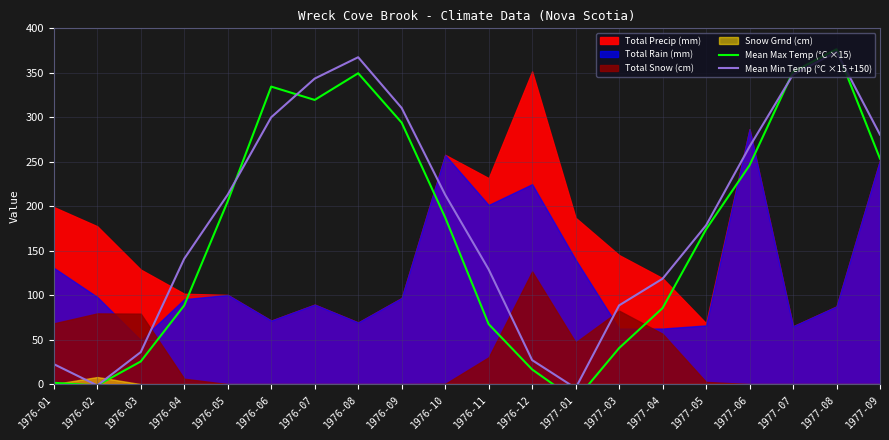

What is the sum of all Mean Min Temp (°C ×15 +150) values?

3751.5